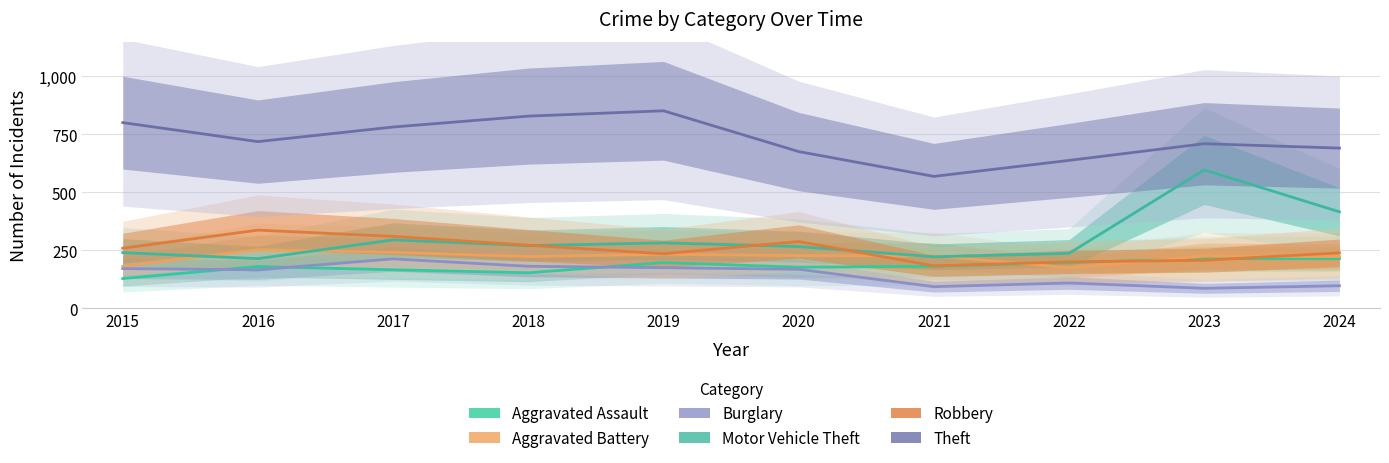

Reading left to right, transcribe all the data shown in this chart.

Aggravated Assault: 128	180	166	153	197	177	181	197	214	214
Aggravated Battery: 181	253	241	223	233	227	226	175	225	223
Burglary: 171	166	213	181	175	168	93	109	86	97
Motor Vehicle Theft: 240	214	295	270	282	266	222	237	597	416
Robbery: 259	337	310	272	235	288	183	200	207	239
Theft: 801	719	782	829	852	676	569	638	710	691